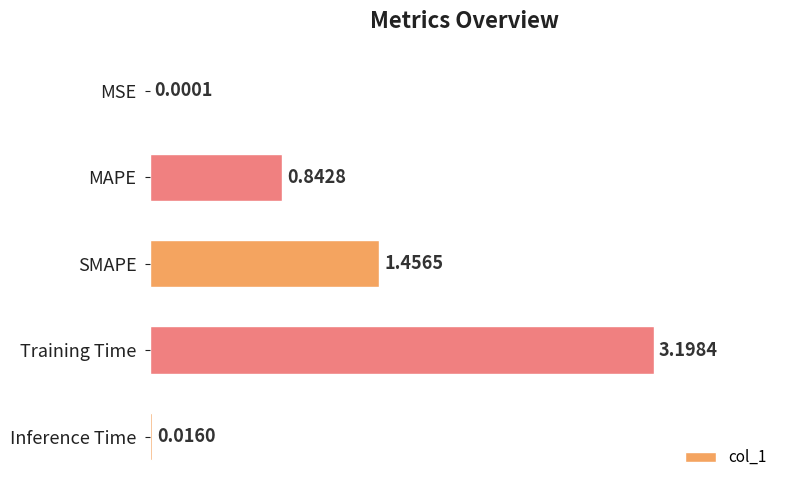

What is the ratio of the value at MAPE to the value at Training Time?

0.3